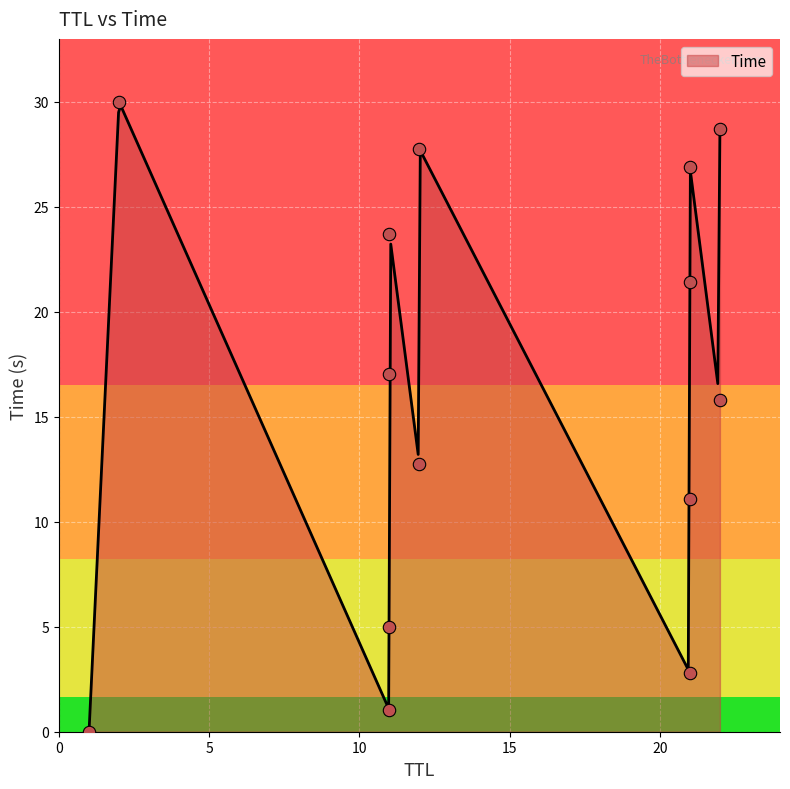

Between 11 and 22, which is larger?

22